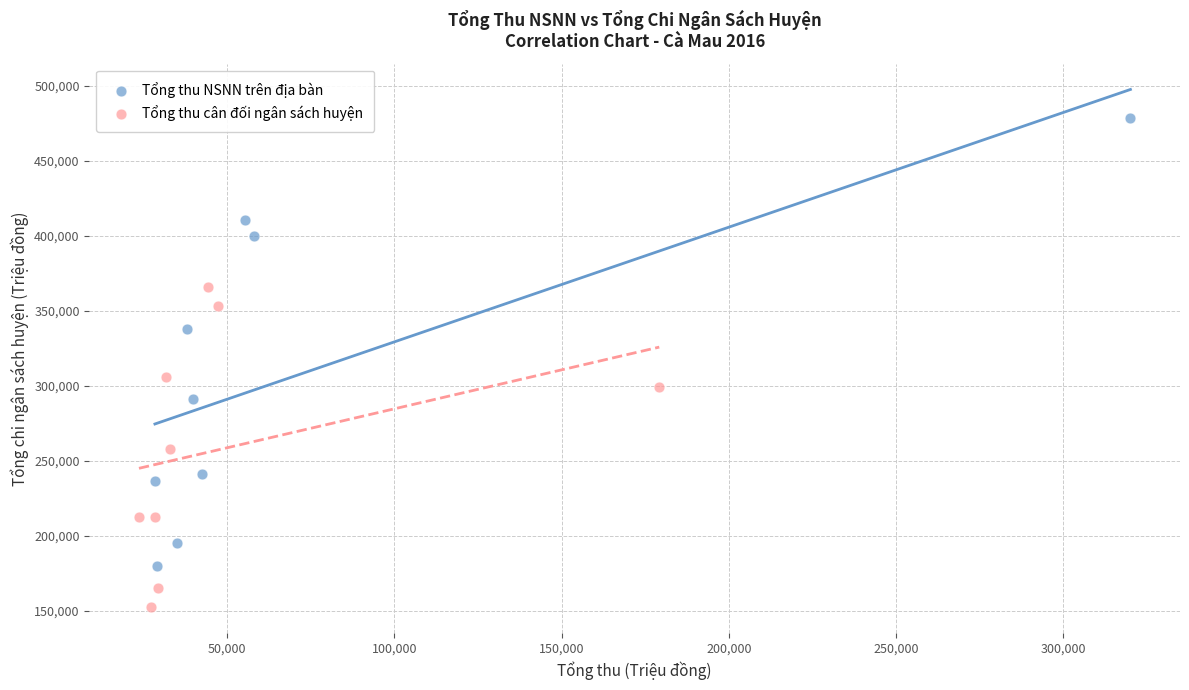

Which series reaches the minimum Y coordinate?

Tổng thu cân đối ngân sách huyện